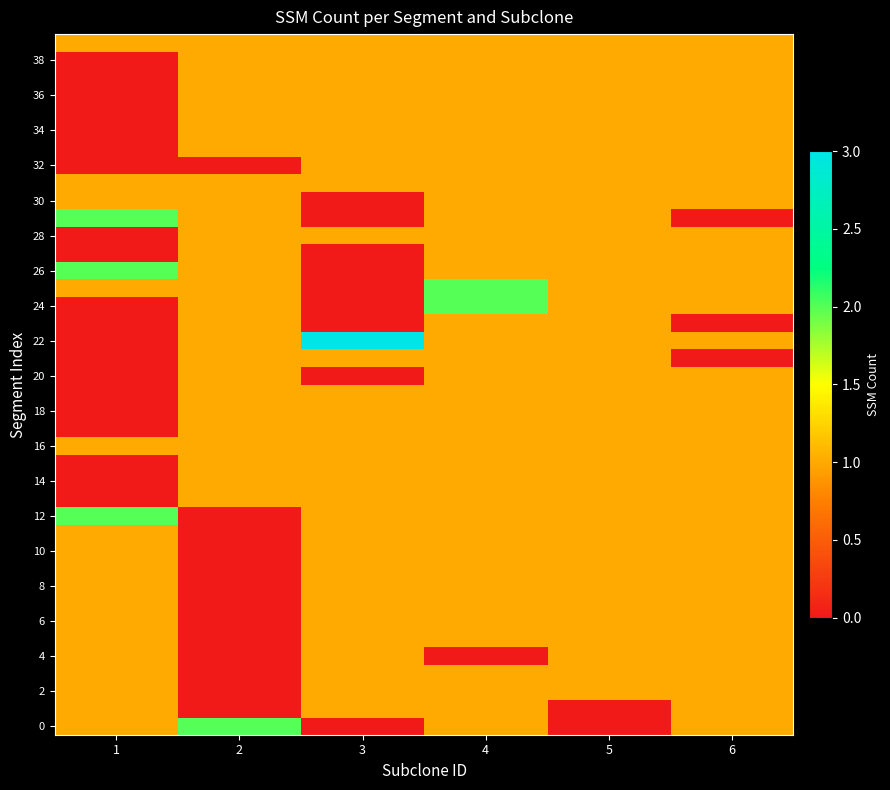

Which category has the highest value across all series?

3